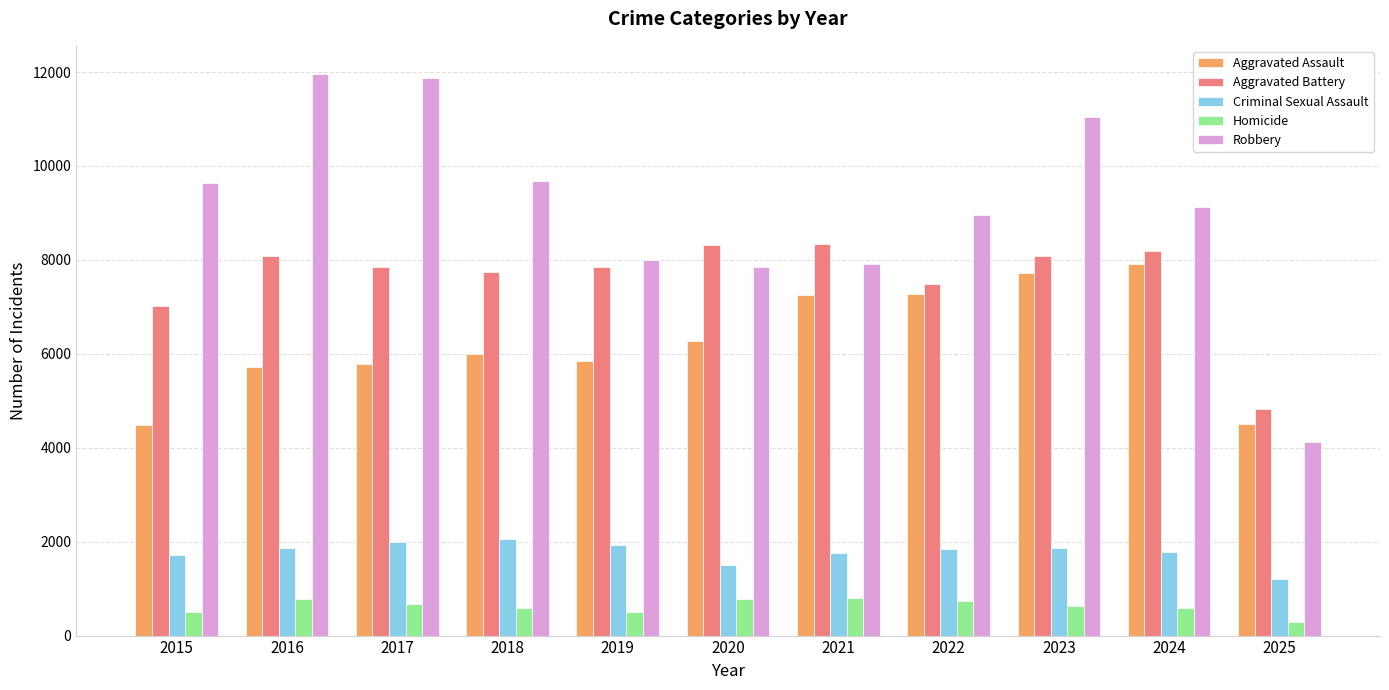

Is the value of Aggravated Assault at 2021 greater than the value of Aggravated Battery at 2020?

No